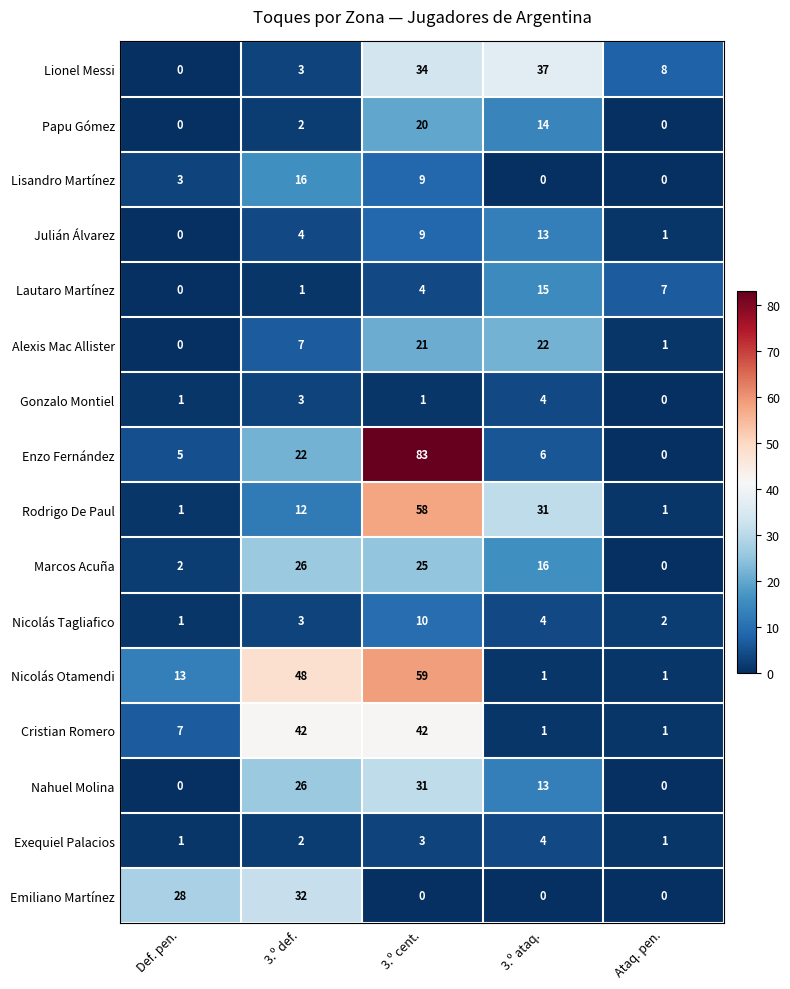

True or false: Nahuel Molina has a value of -18 at Ataq. pen..

False